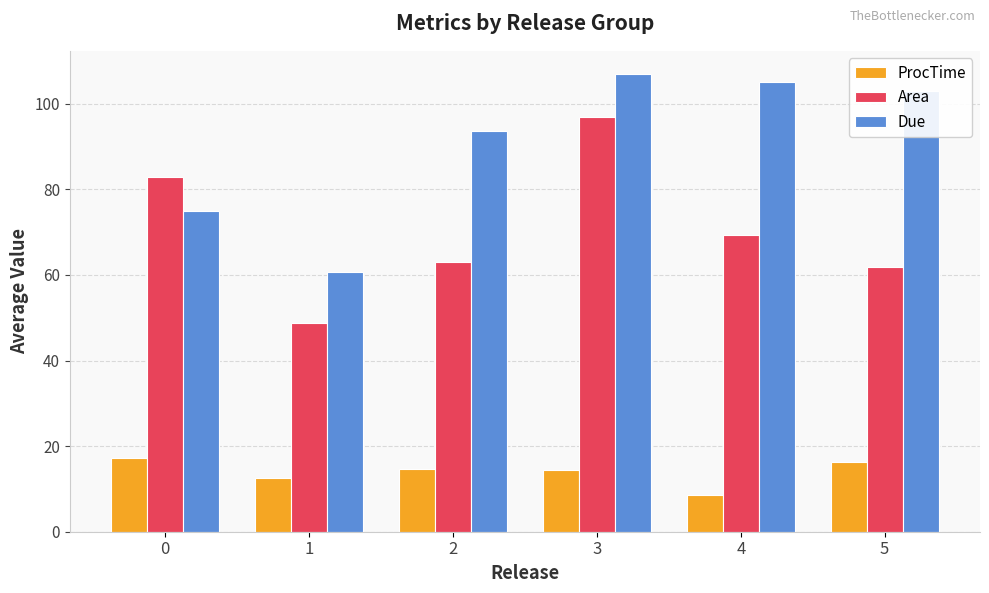

How many values in the Due series are below 103?

3